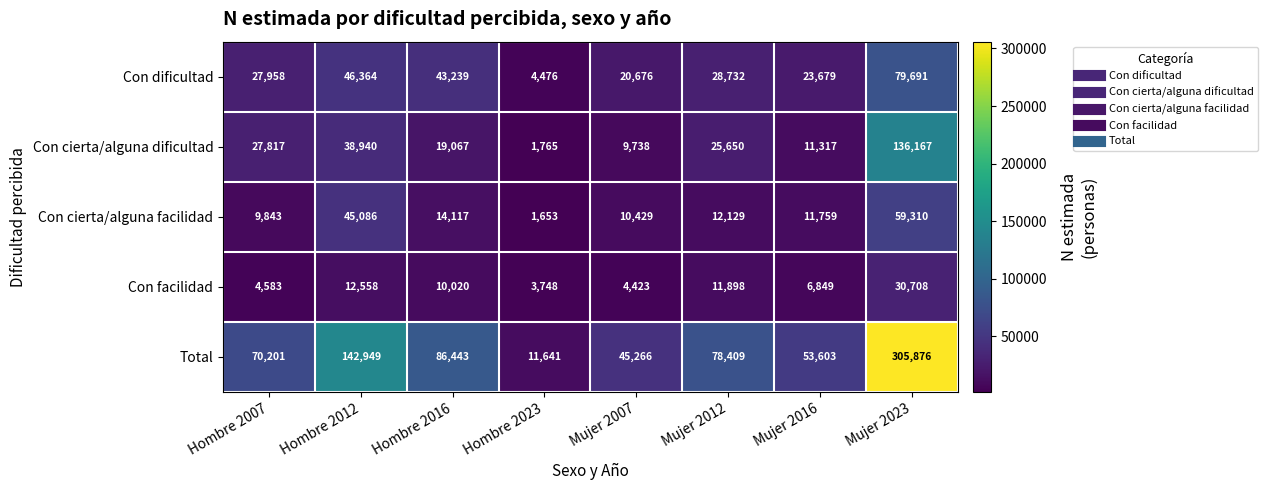

What is the sum of the Con dificultad values at Hombre 2023 and Hombre 2012?

50840